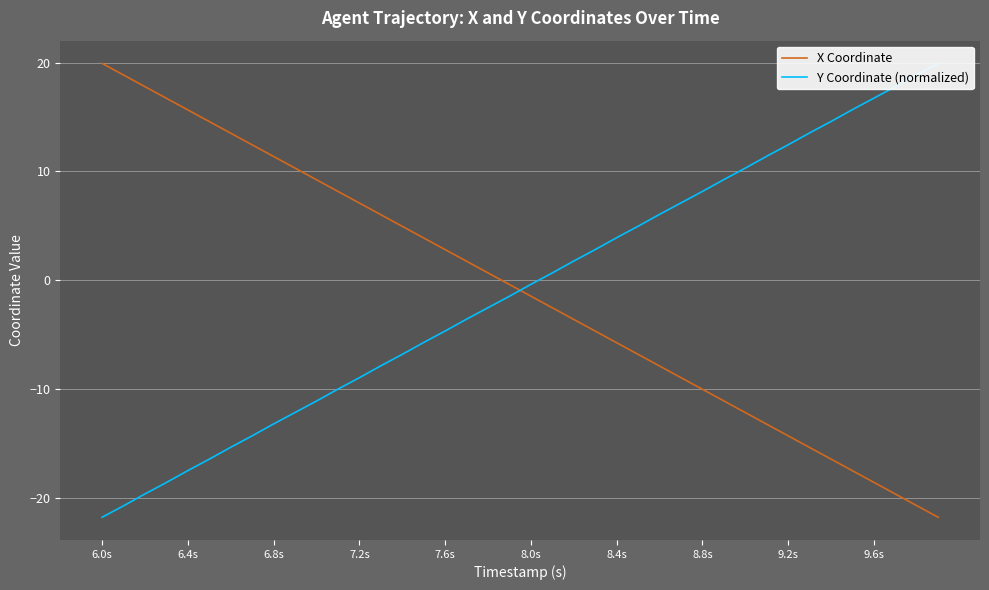

Which series has the largest total across all categories?

Y Coordinate (normalized)